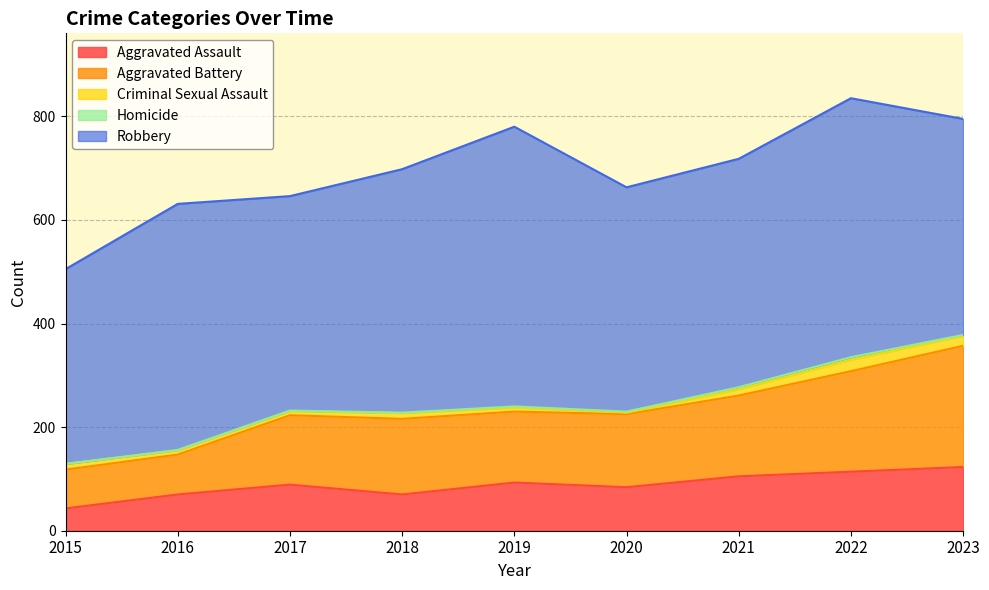

True or false: Homicide and Aggravated Assault intersect in this chart.

False